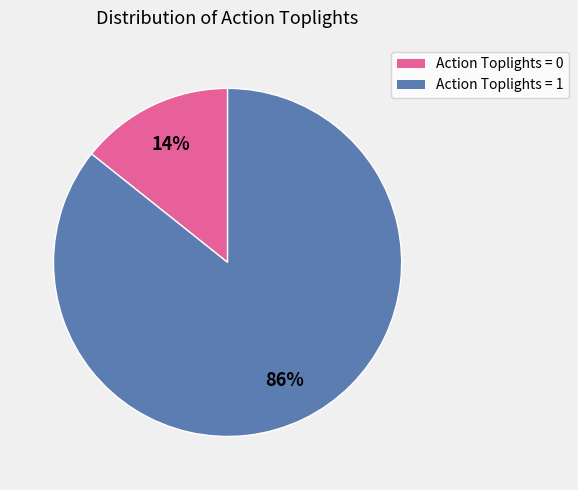

The Action Toplights = 0 slice represents 14% of the pie. True or false?

True